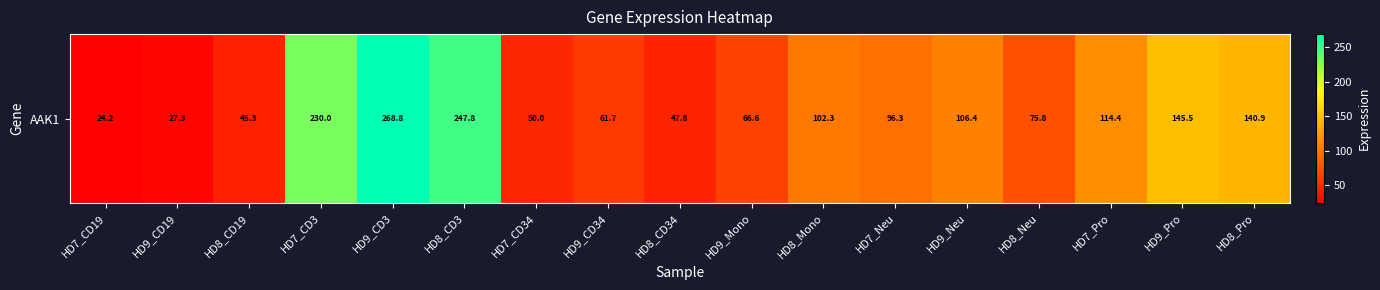

At which label is the value closest to 146?

HD9_Pro